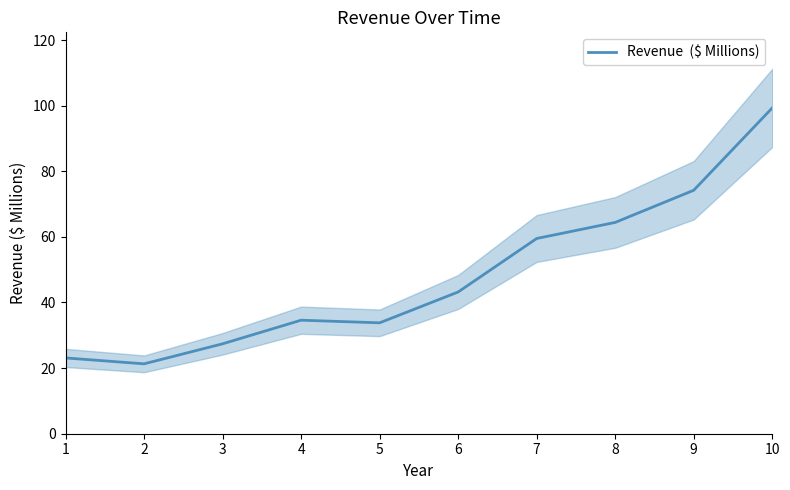

Is it true that the value at 6 is 12.2?

False